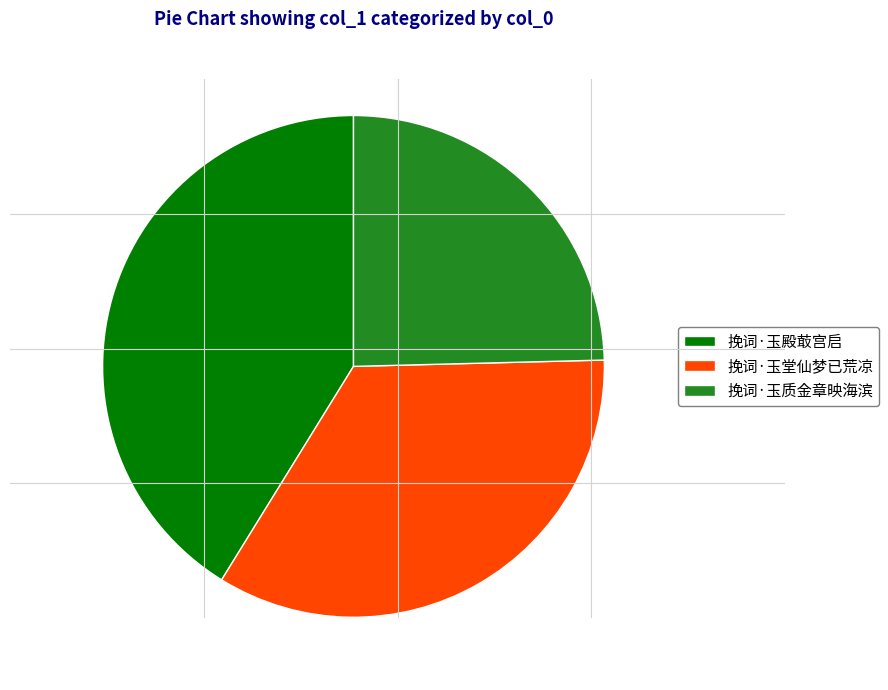

Is the sum of 挽词·玉质金章映海滨 and 挽词·玉堂仙梦已荒凉 greater than half?

Yes